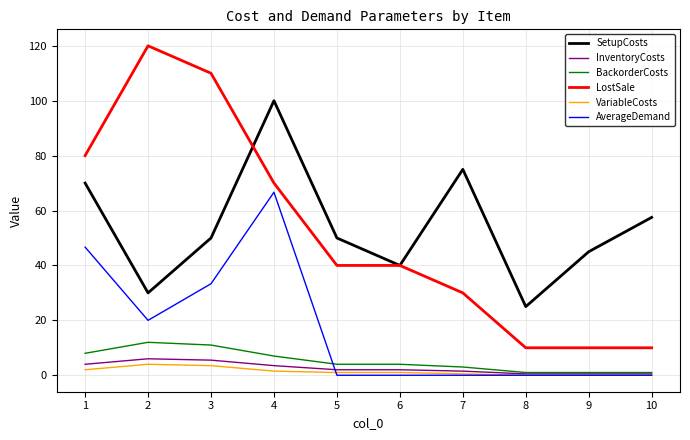

What is the highest value of the SetupCosts series?

100.0